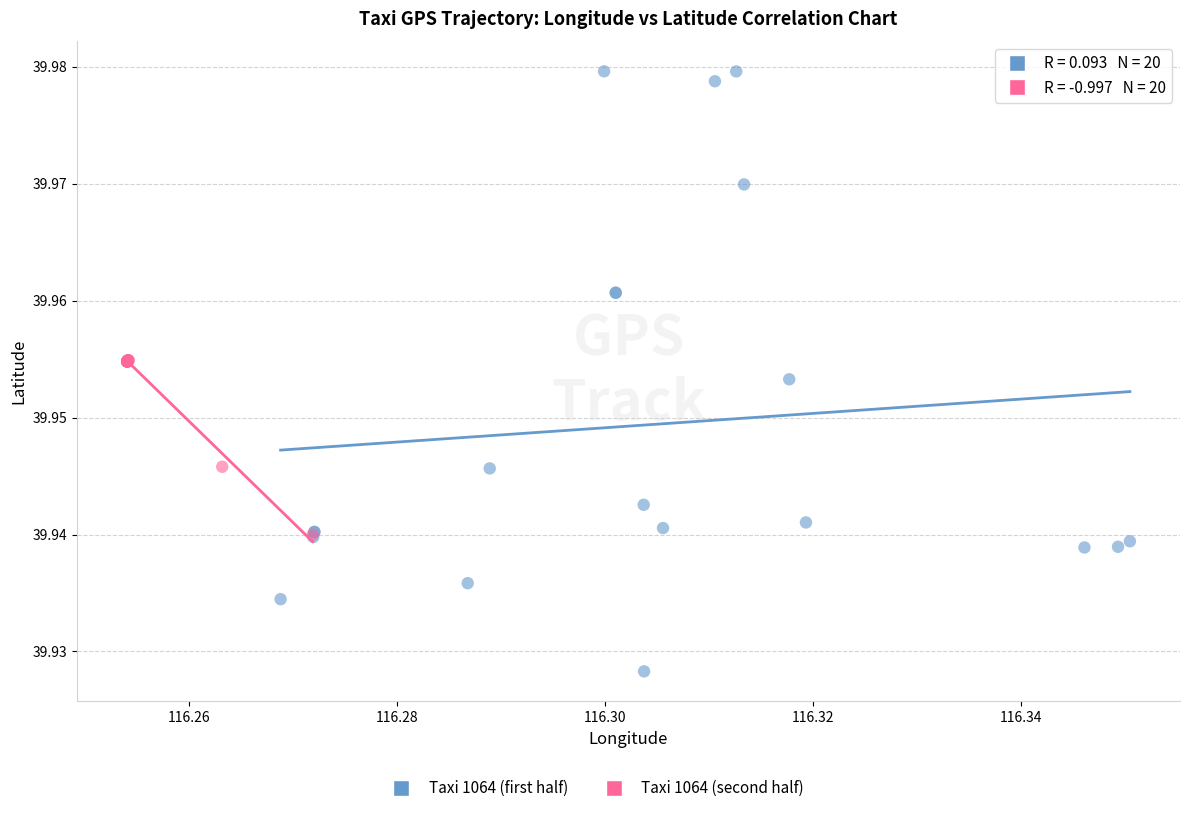

Which series contains the lowest Y value?

Taxi 1064 (first half)